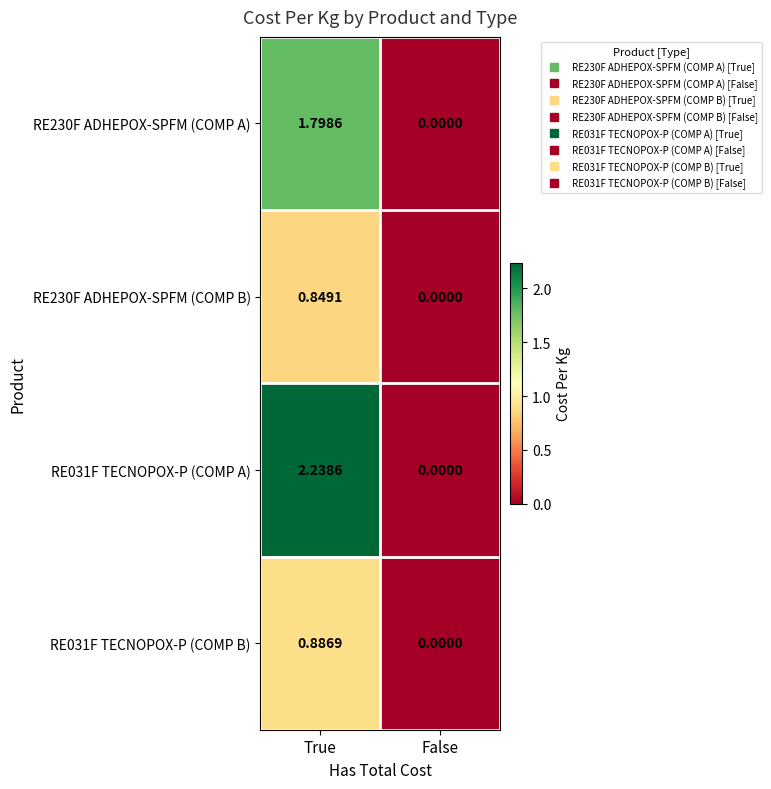

Which label corresponds to the largest value in the chart?

True